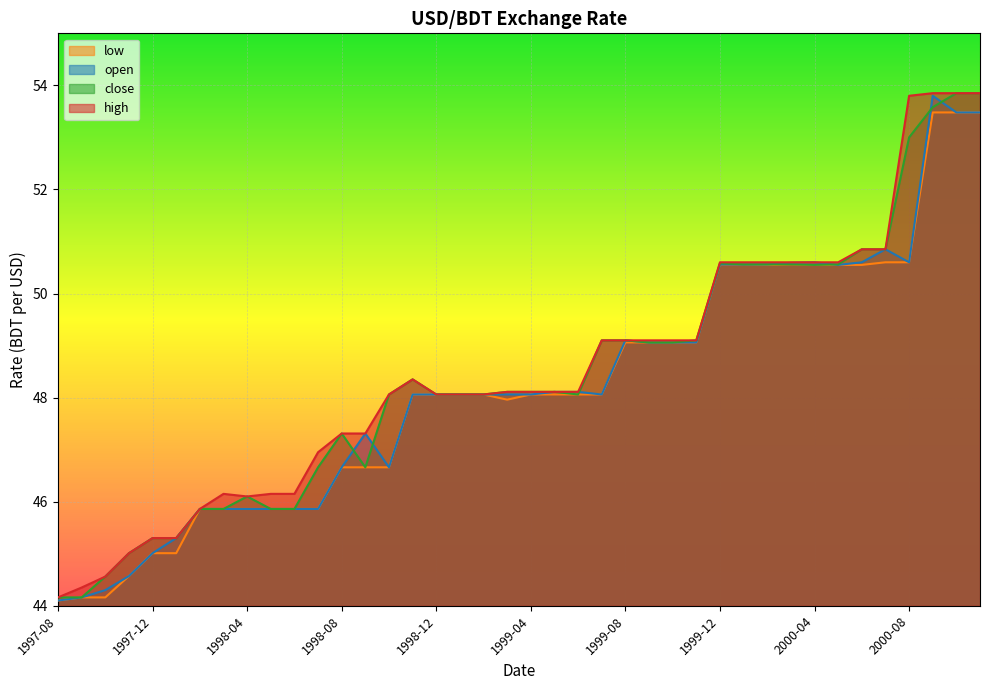

What position from the left is 1999-11?

28